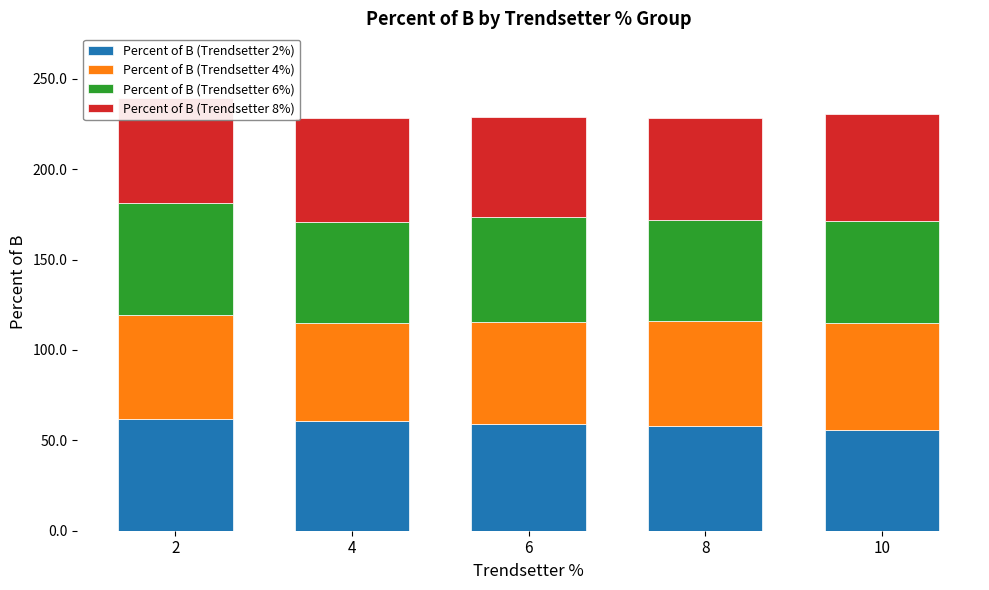

What is the maximum value for Percent of B (Trendsetter 2%)?

61.7